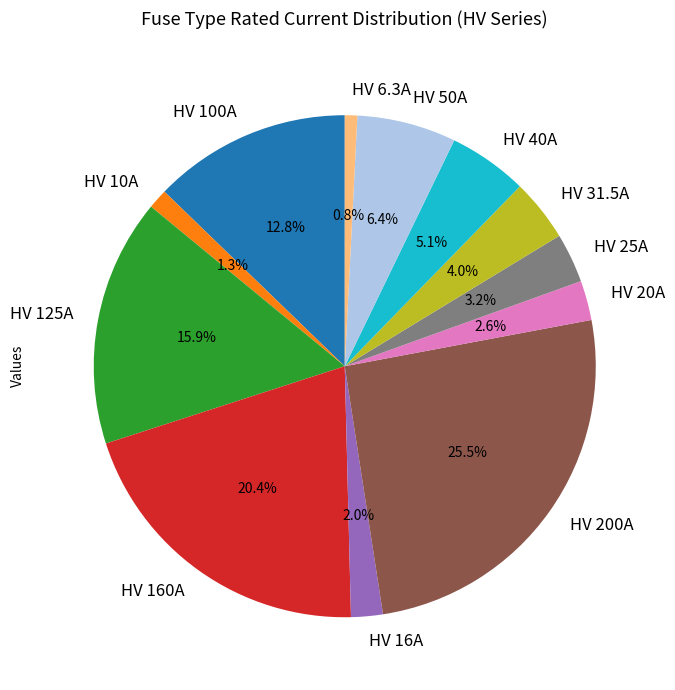

Between HV 16A and HV 20A, which is larger?

HV 20A